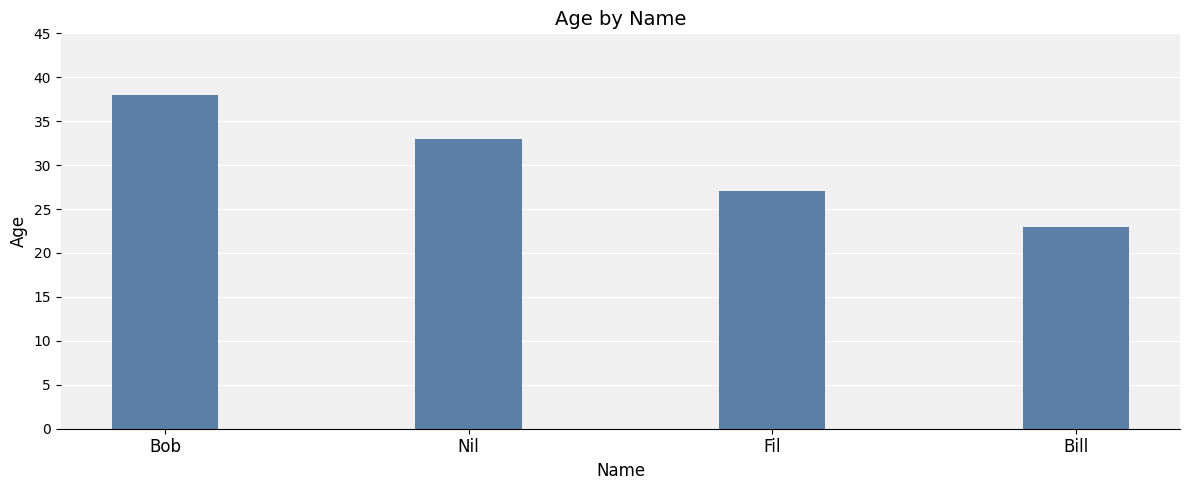

List the labels in order of value, largest first.

Bob, Nil, Fil, Bill